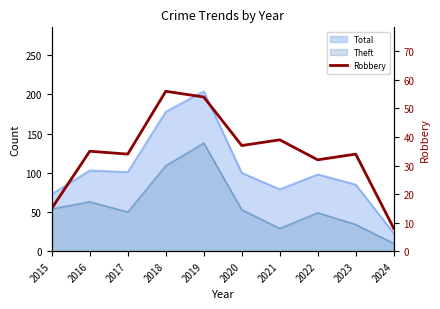

How many lines are shown in the chart?

1